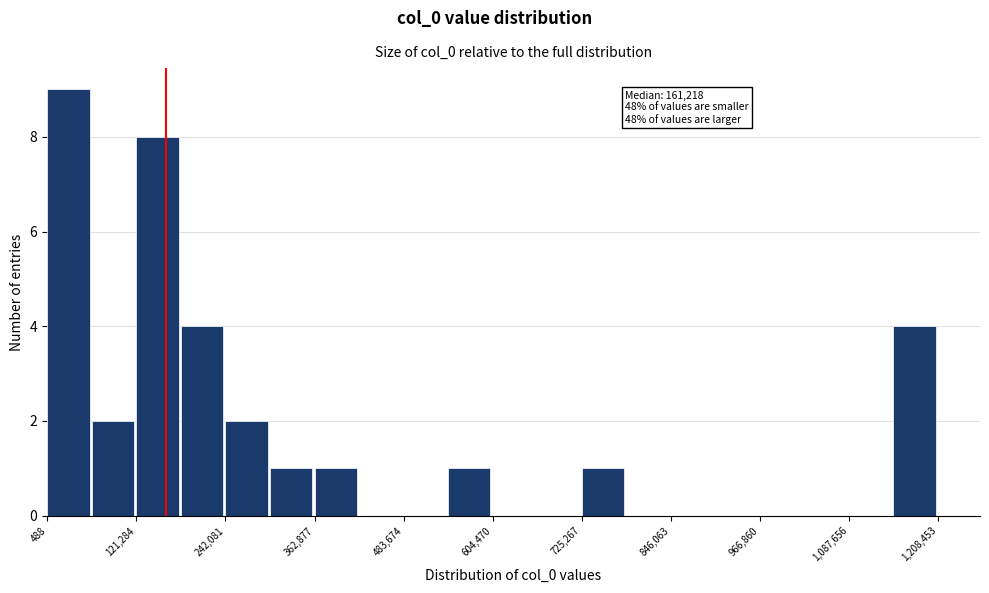

Read against the x-axis, roughly where is the centre of the tallest bar?

20000